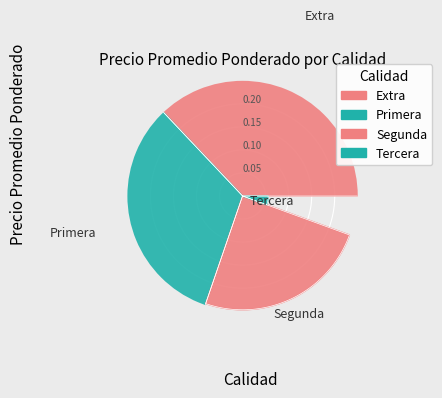

Which slice is the smallest?

Segunda